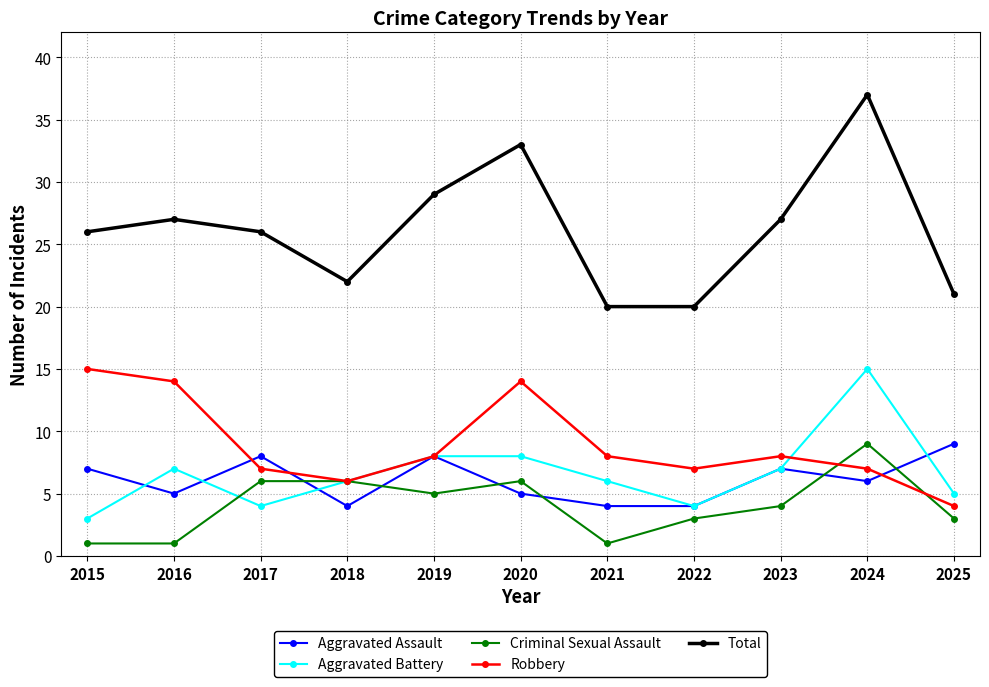

What is the value of the Robbery point at the 6th from the left?

14